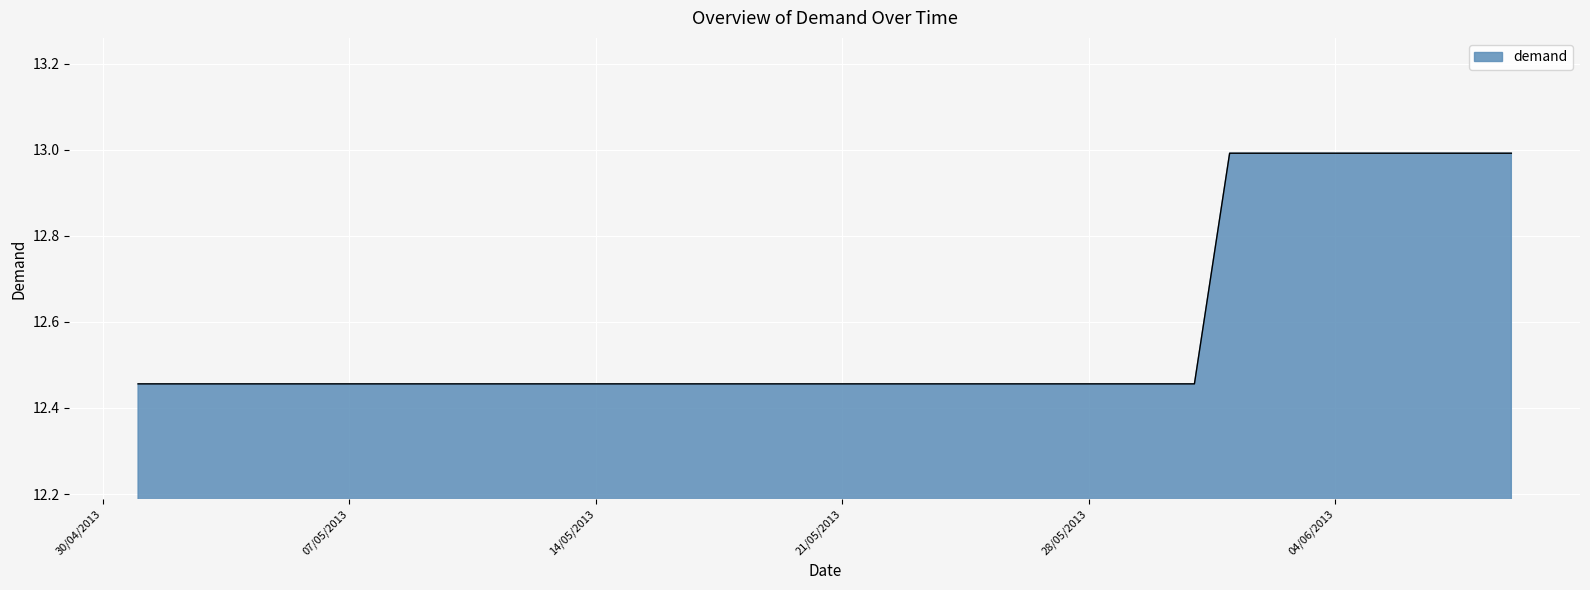

What is the maximum value shown in the chart?

13.0